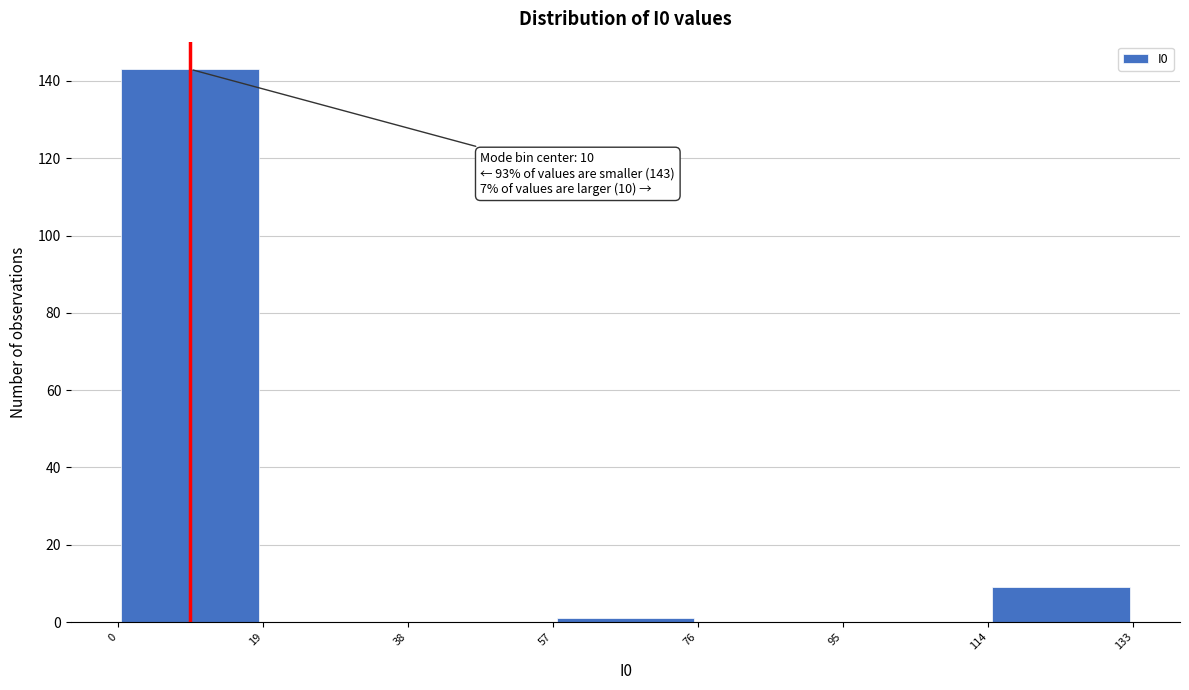

Over which range of the x-axis is the bar tallest?

0 to 19